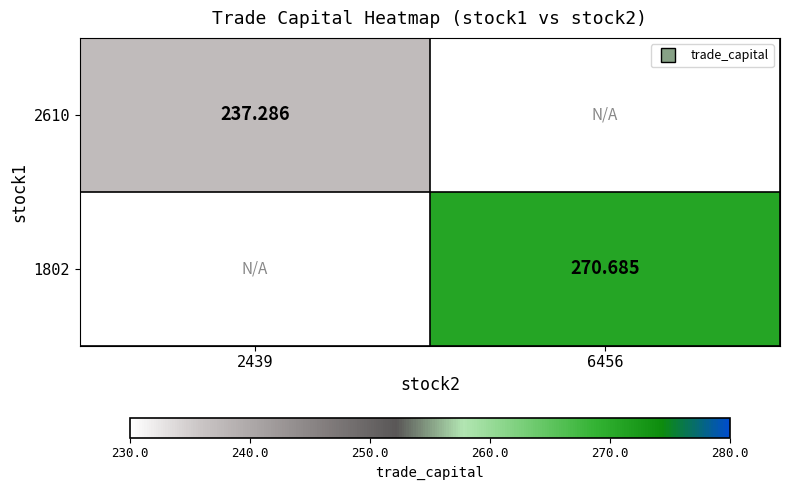

Count the number of data series in this chart.

2